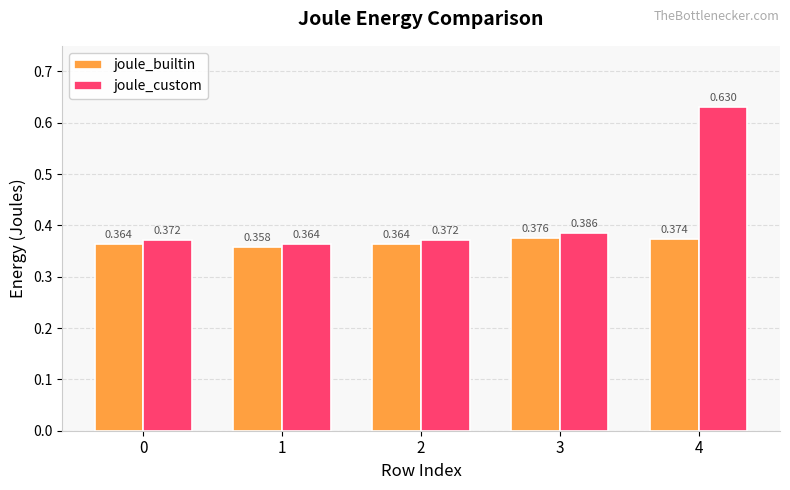

Rank the series by their average value, from lowest to highest.

joule_builtin, joule_custom